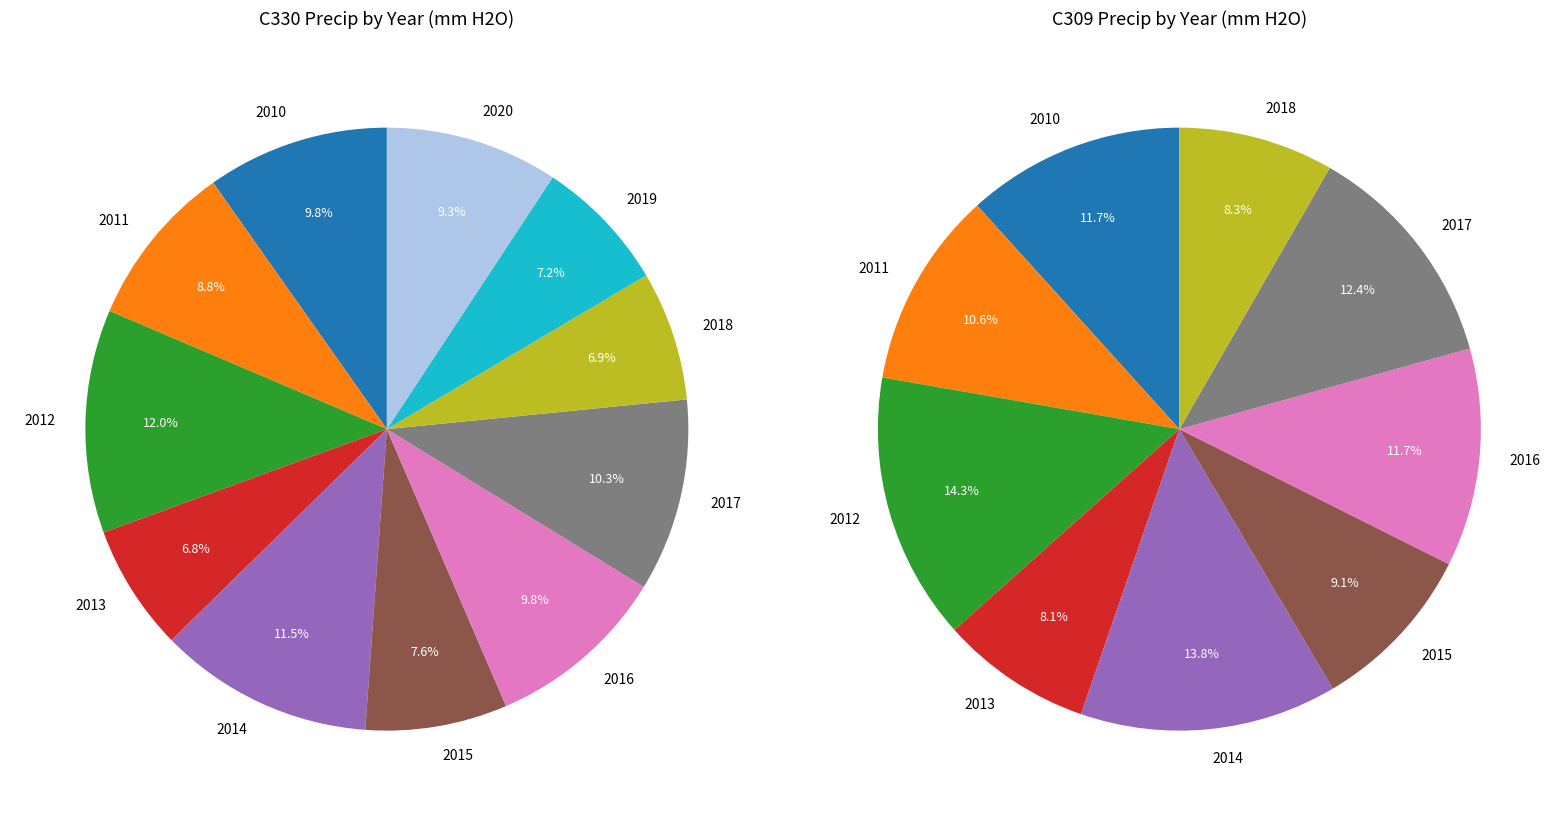

Which series has the largest range (max minus min)?

values_c309